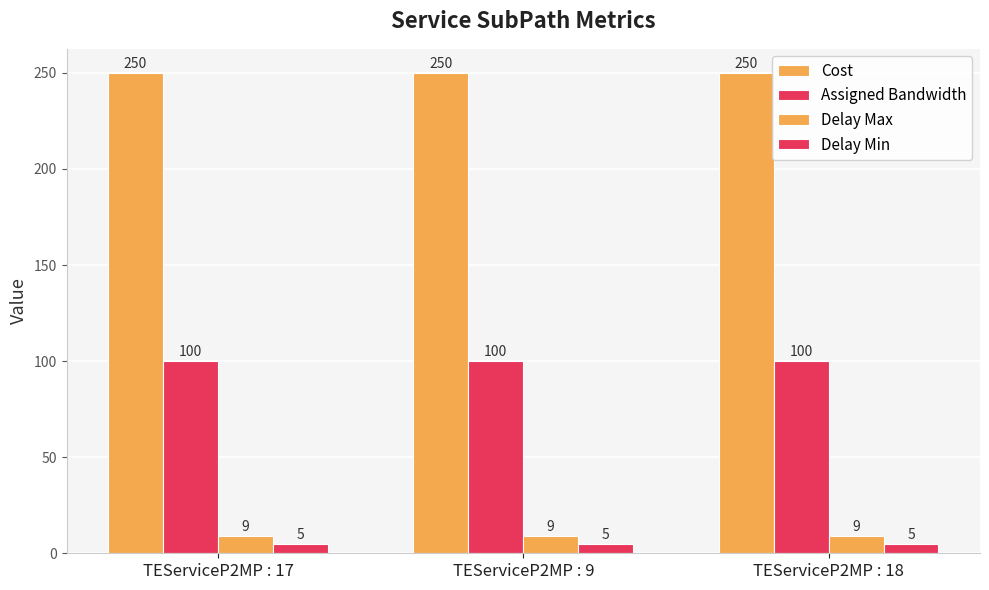

At how many categories does at least one series exceed 134?

3